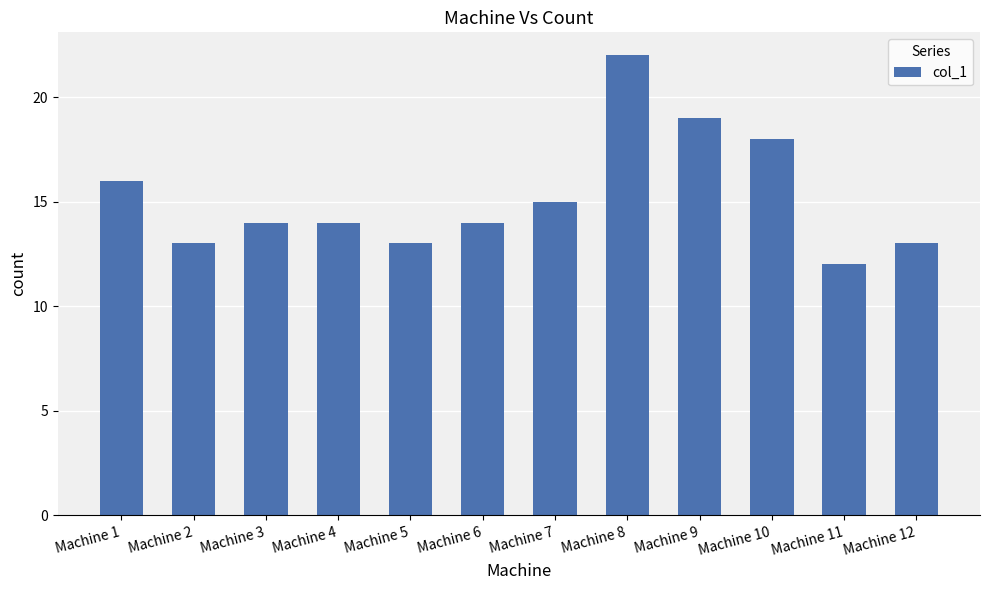

What is the difference between the second highest and second lowest values?

6